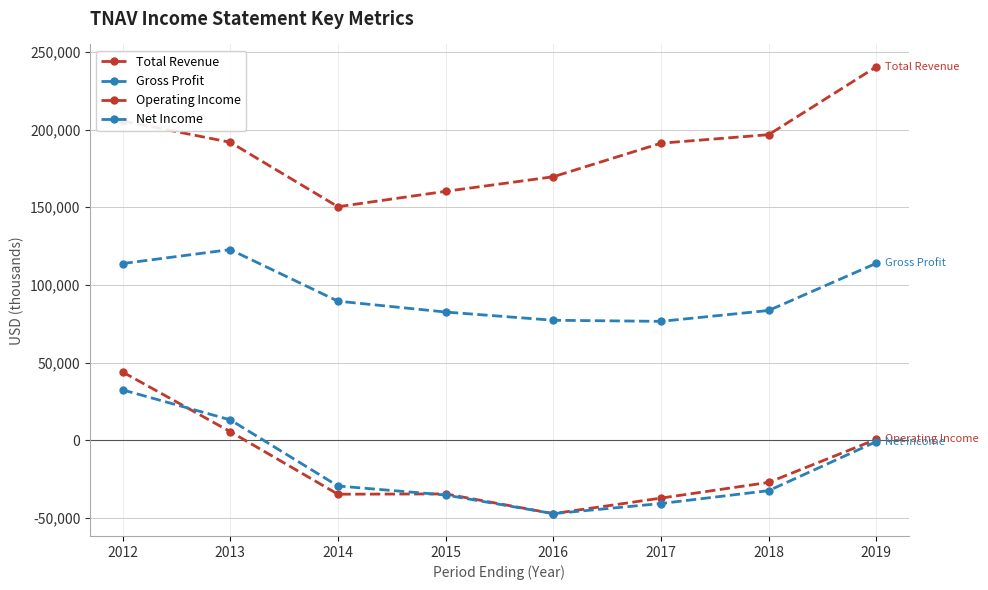

Between 2014 and 2017, which series saw the biggest shift?

Total Revenue